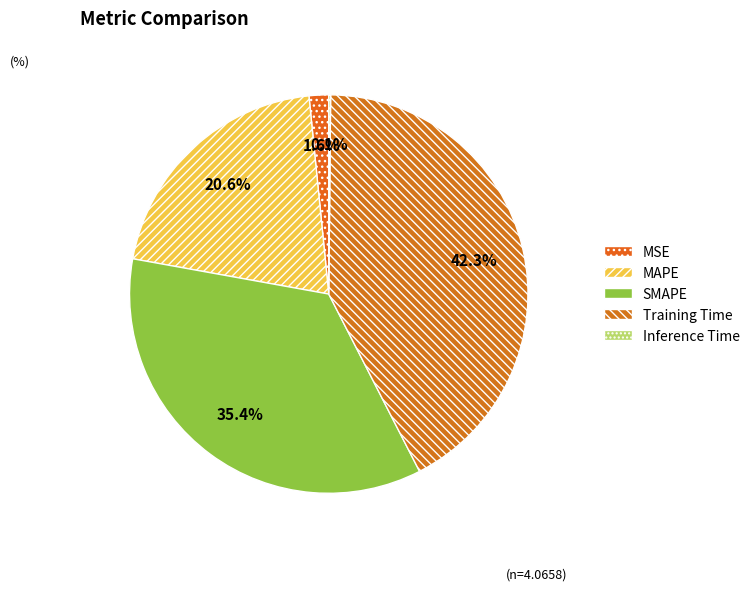

The SMAPE slice represents 23% of the pie. True or false?

False